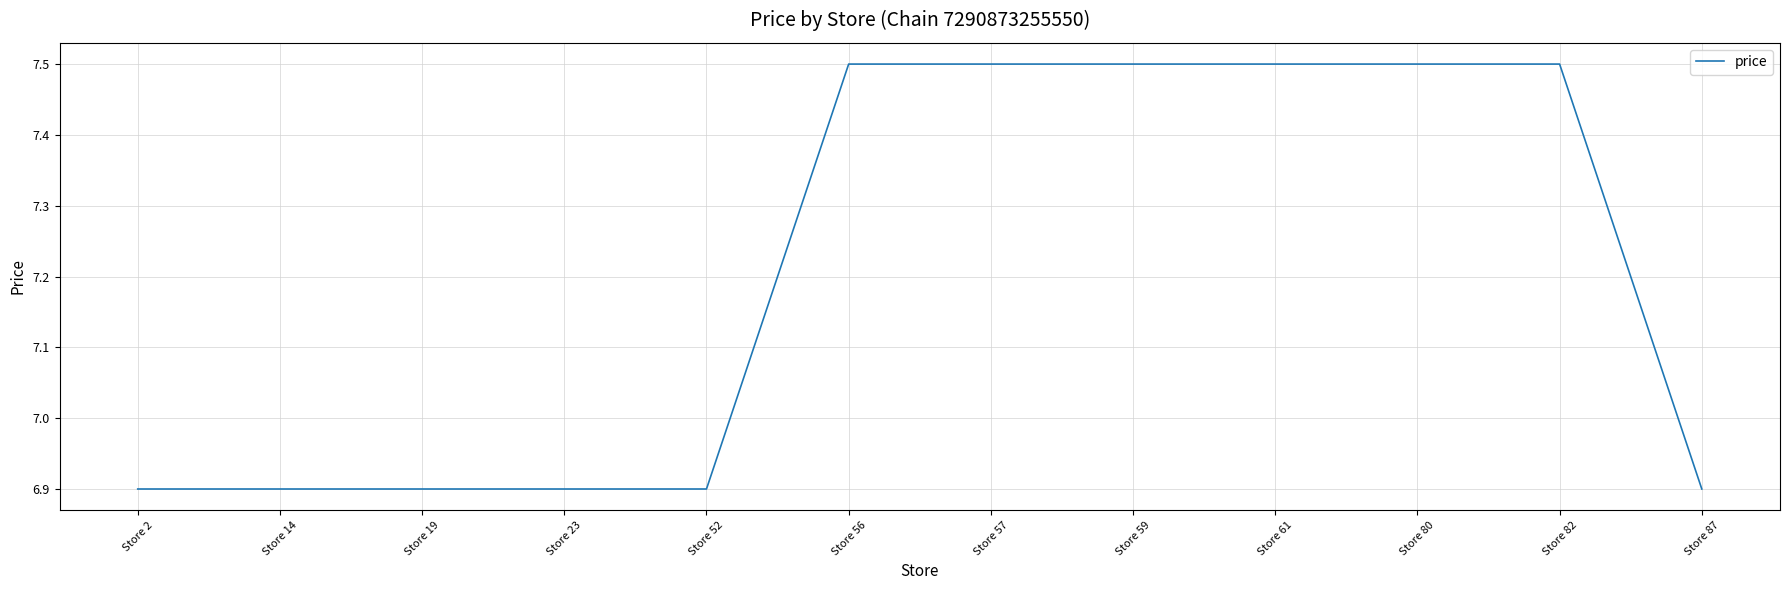

Reading left to right, what are all the values shown in this chart?

Store 2=6.9	Store 14=6.9	Store 19=6.9	Store 23=6.9	Store 52=6.9	Store 56=7.5	Store 57=7.5	Store 59=7.5	Store 61=7.5	Store 80=7.5	Store 82=7.5	Store 87=6.9